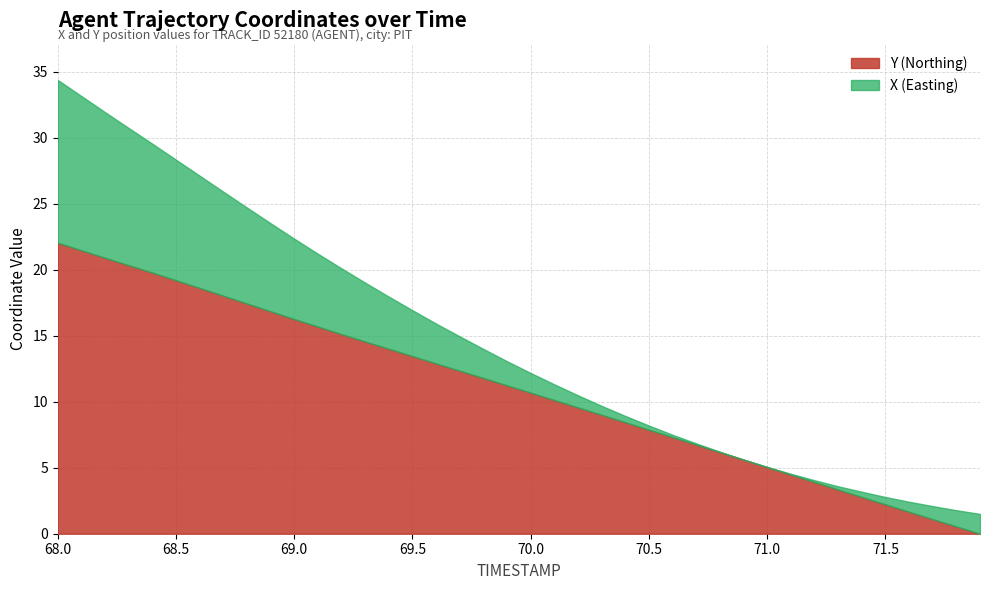

What is the highest value of the Y (Northing) series?

22.0